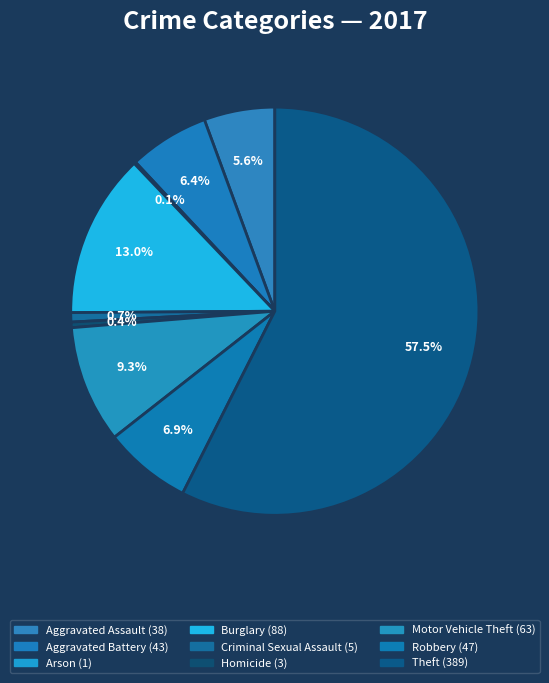

The Theft slice represents 43% of the pie. True or false?

False